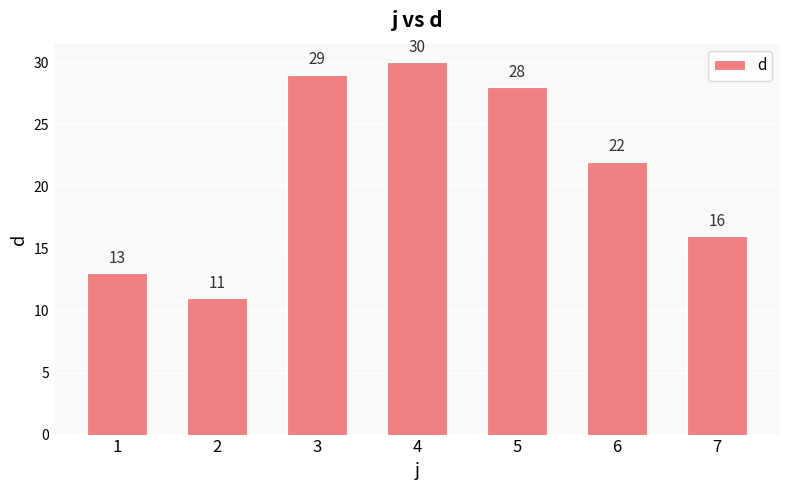

List the labels in order of value, smallest first.

2, 1, 7, 6, 5, 3, 4